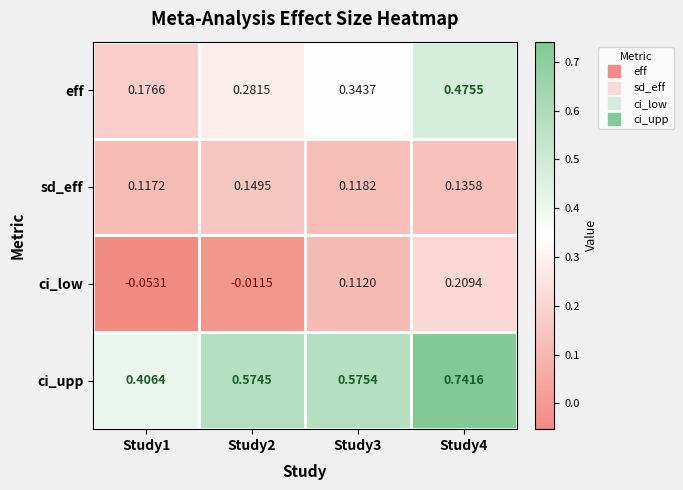

Which series has the largest range (max minus min)?

ci_upp